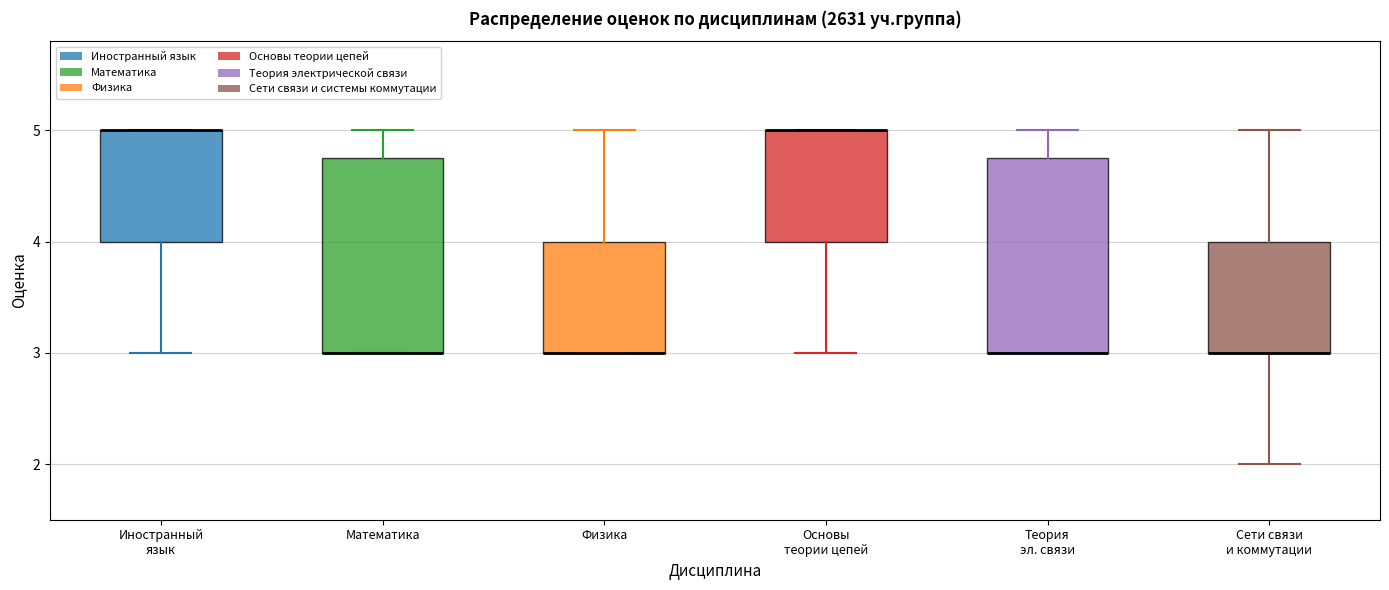

Reading left to right, transcribe this box plot: for each box, give where its median line is, the range the box spans, and where its two whiskers end, as read against the y-axis. The values are not printed on the chart, so give them approximately, as read against the axis.

Иностранный язык: median 5.0 (drawn on the box's upper edge), box 4.0 to 5.0, whiskers 3.0 to 5.0
Математика: median 3.0 (drawn on the box's lower edge), box 3.0 to 4.8, whiskers 3.0 to 5.0
Физика: median 3.0 (drawn on the box's lower edge), box 3.0 to 4.0, whiskers 3.0 to 5.0
Основы теории цепей: median 5.0 (drawn on the box's upper edge), box 4.0 to 5.0, whiskers 3.0 to 5.0
Теория эл. связи: median 3.0 (drawn on the box's lower edge), box 3.0 to 4.8, whiskers 3.0 to 5.0
Сети связи и коммутации: median 3.0 (drawn on the box's lower edge), box 3.0 to 4.0, whiskers 2.0 to 5.0